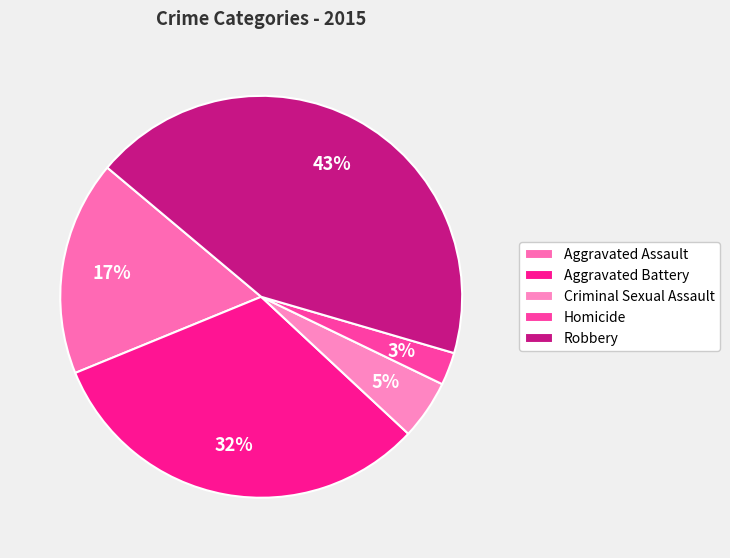

How many slices are in this pie chart?

5